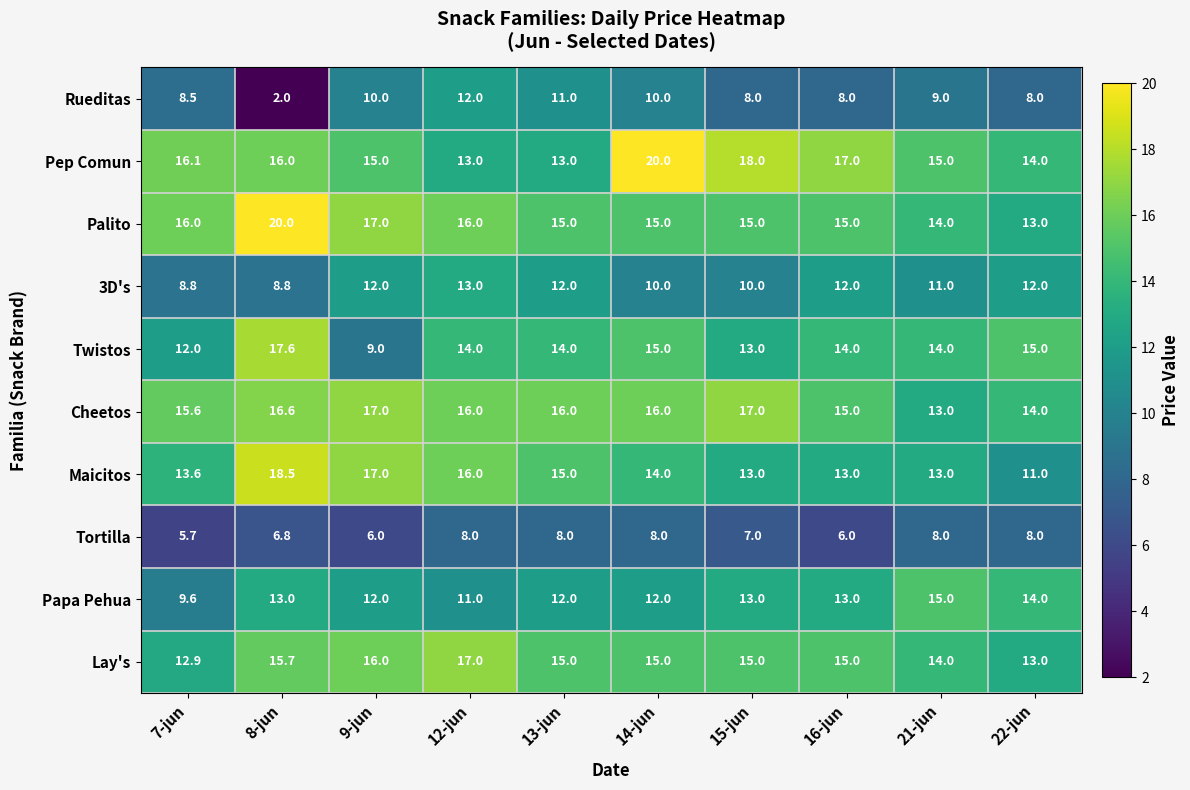

Which series has the largest range (max minus min)?

Rueditas